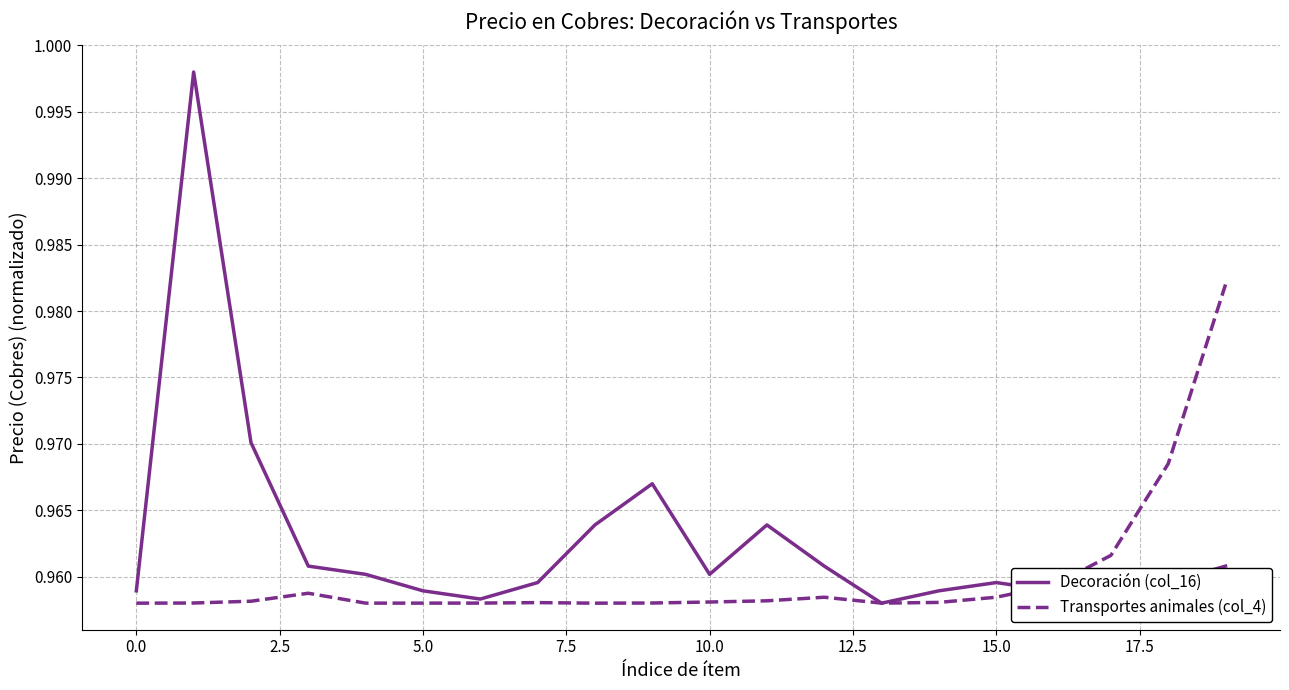

Rank the series by their maximum value, from lowest to highest.

Transportes animales (col_4), Decoración (col_16)